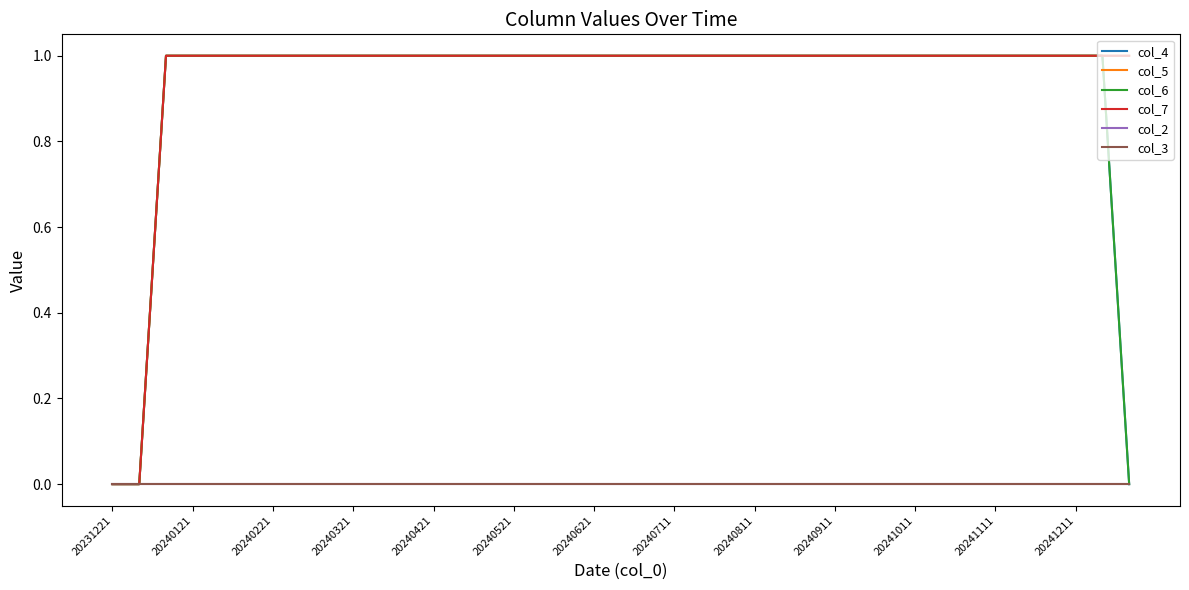

How many lines are shown in the chart?

6